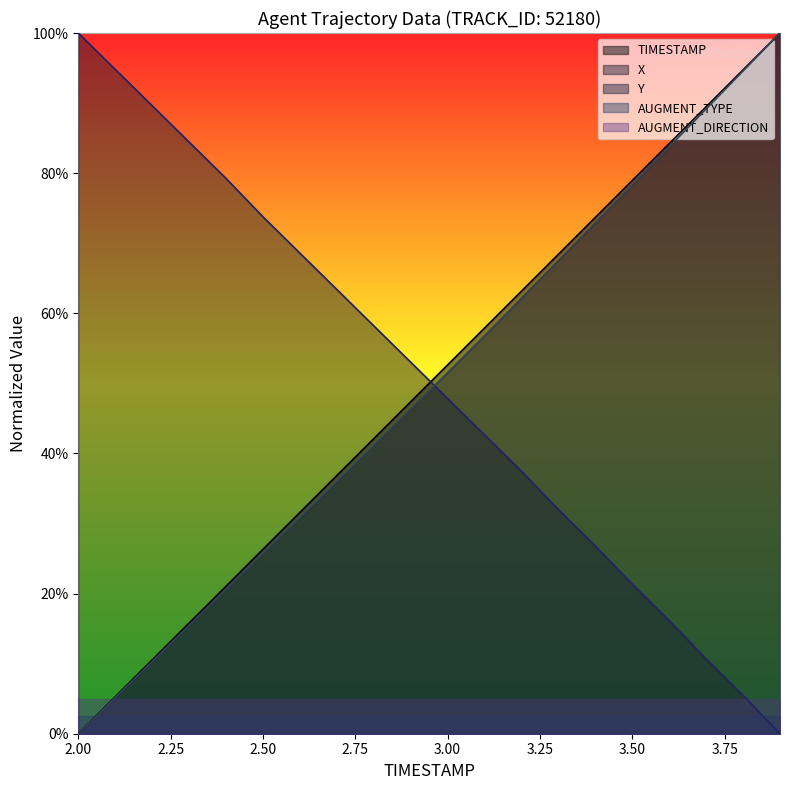

What position from the left is 3.1?

12